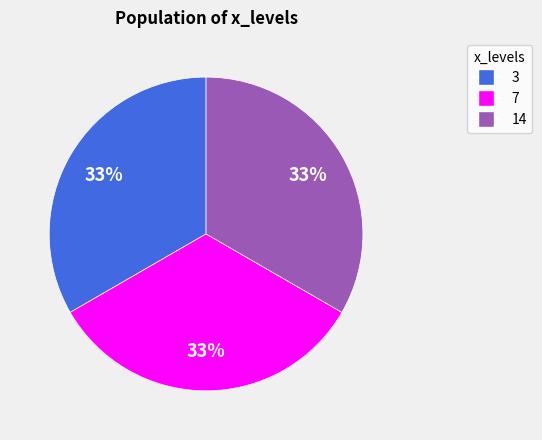

Does any single category account for the majority?

No